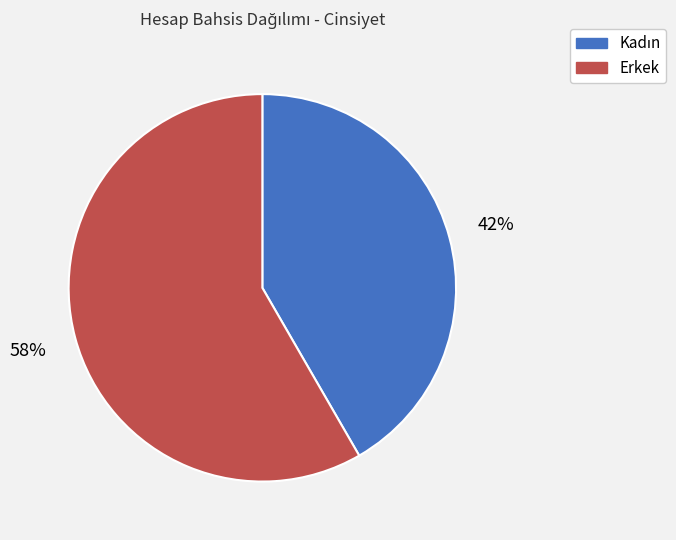

Is it true that Erkek is 58% of the pie?

True